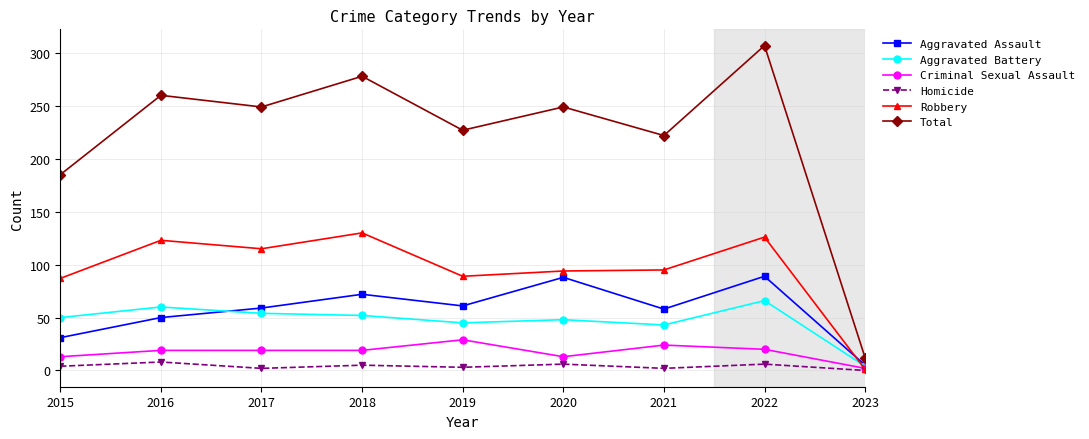

True or false: Homicide and Total intersect in this chart.

False